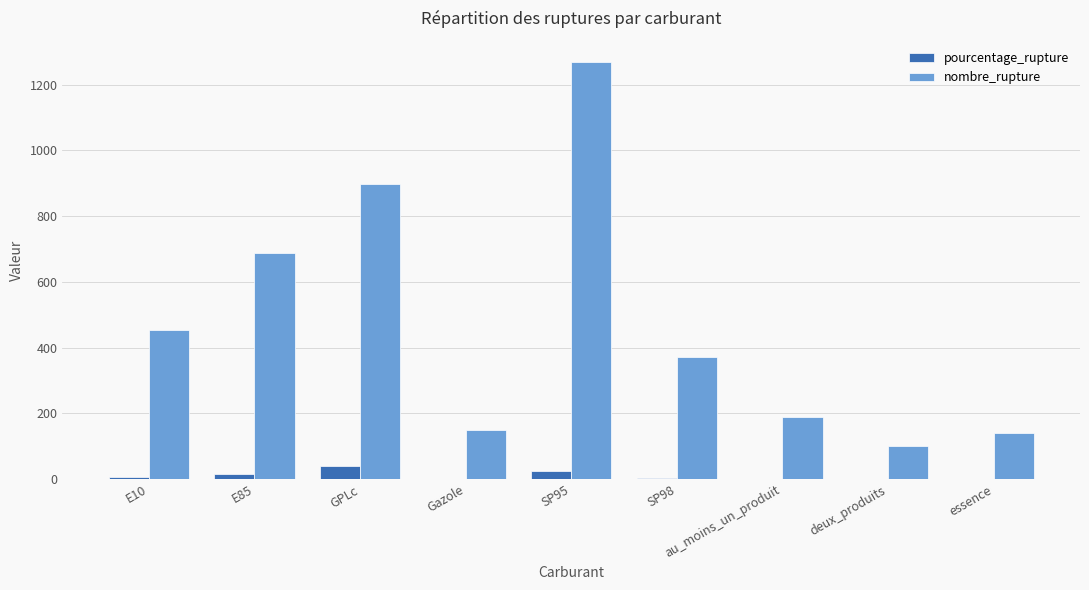

Does the chart contain stacked bars?

No